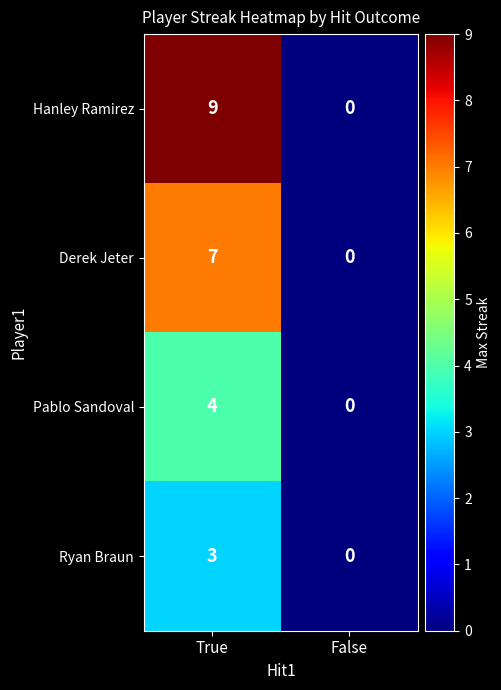

What is the spread (max minus min) of values at True?

6